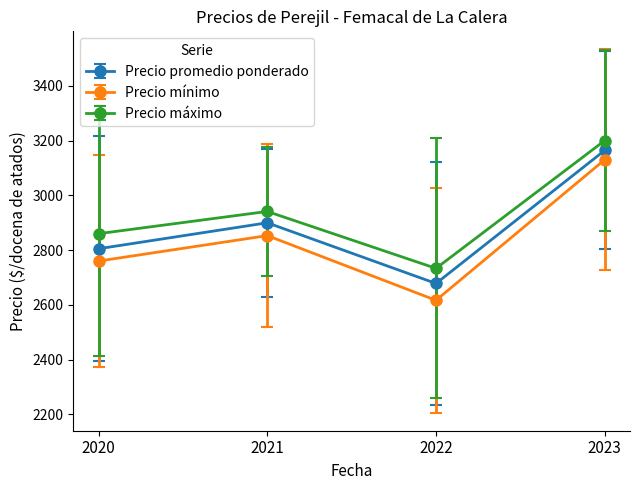

Does the chart display data point markers on the line(s)?

Yes